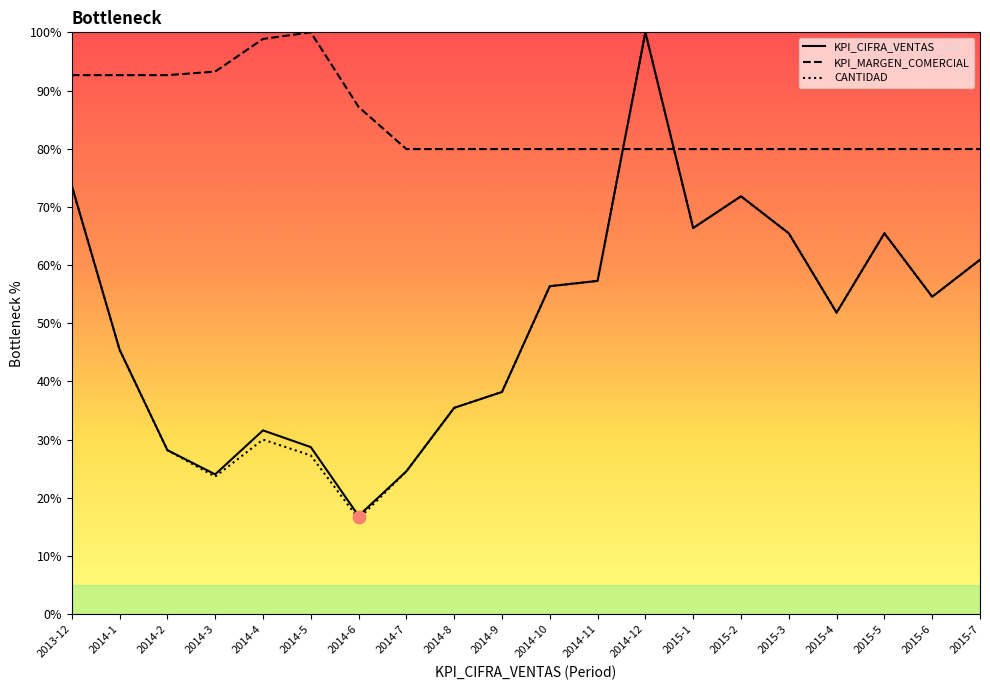

Which series contains the highest Y value?

KPI_CIFRA_VENTAS